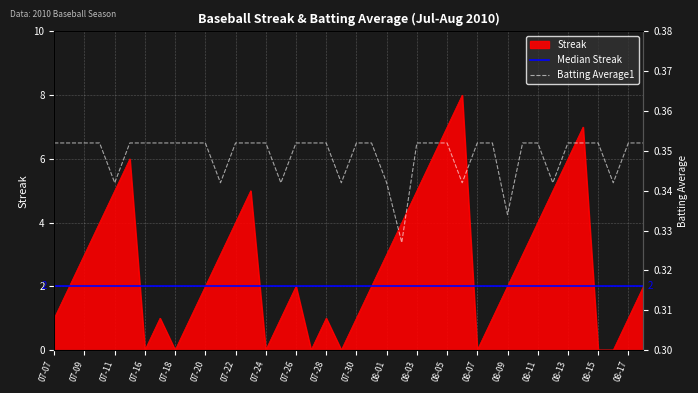

Between which two adjacent categories do Streak and Batting Average1 first intersect?

2010-07-15 and 2010-07-16